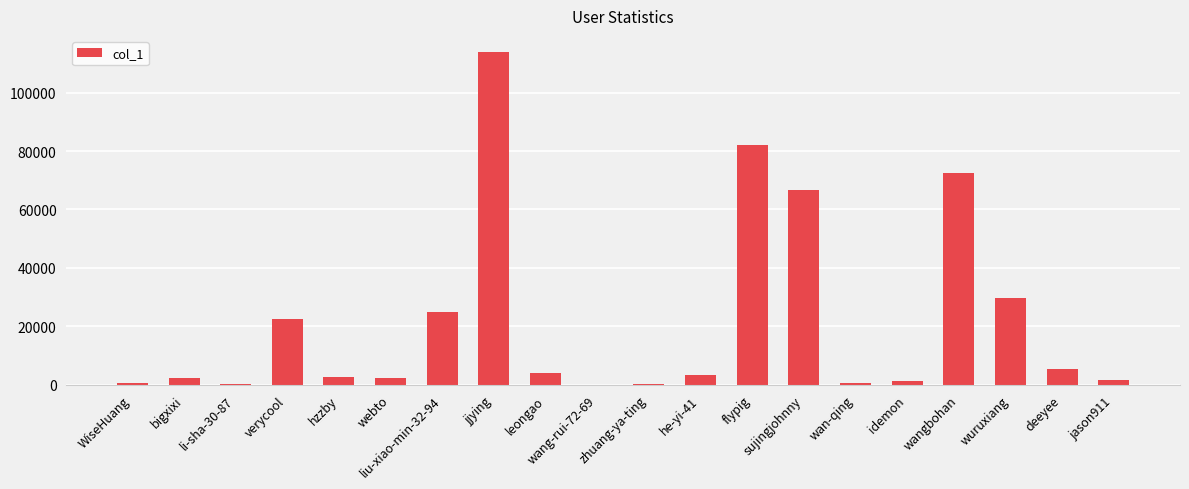

Between wan-qing and wangbohan, which is larger?

wangbohan